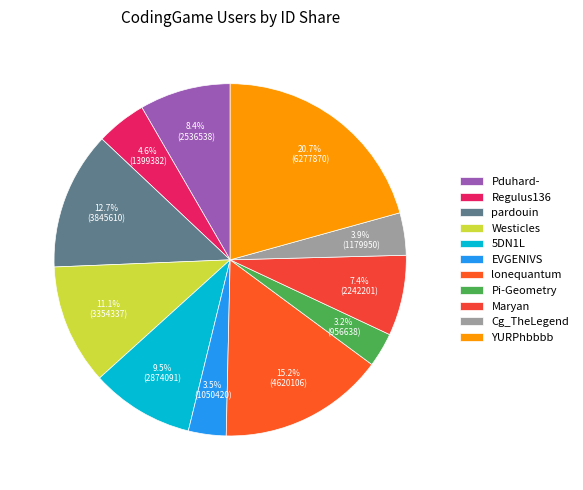

To the nearest percent, what portion does pardouin represent?

13%